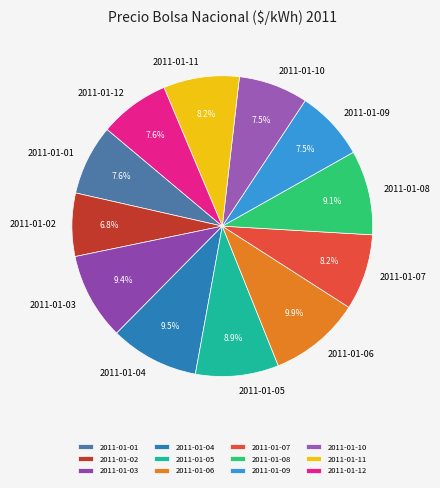

What percentage is the 2011-01-07 slice, to the nearest percent?

8%